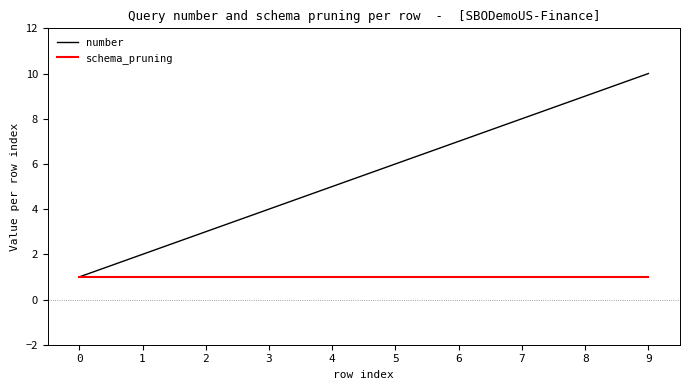

Is the value of number at 6 greater than the value of schema_pruning at 9?

Yes